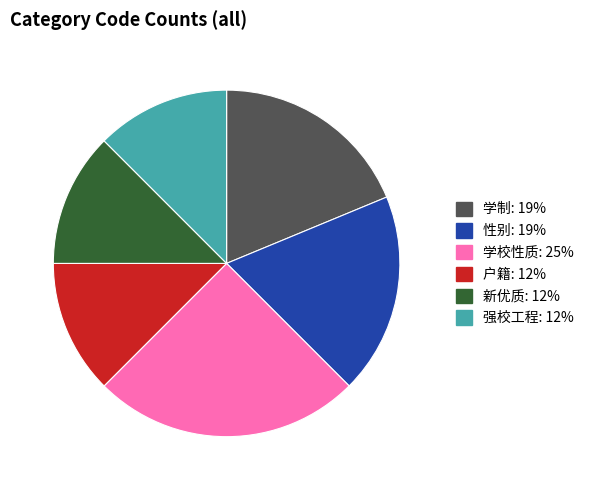

Approximately how many times larger is the value at 学校性质: 25% compared to 强校工程: 12%?

2.0